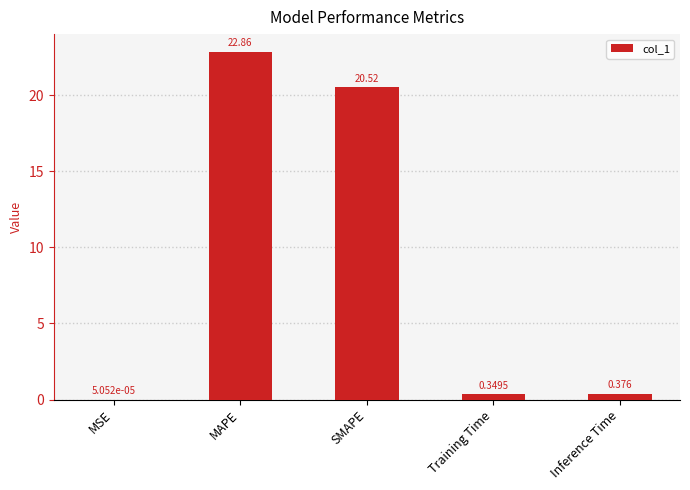

What is the sum of all values?

44.1